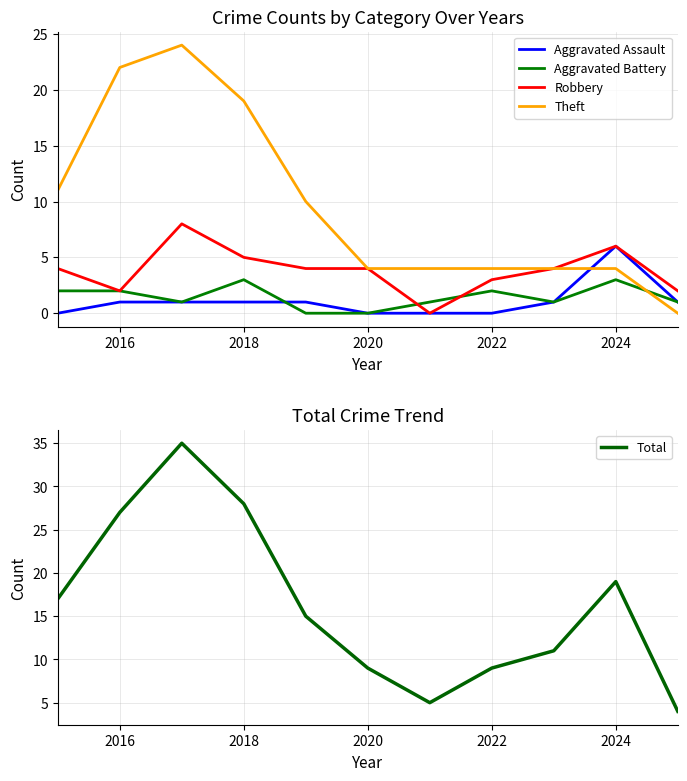

Reading left to right, list all the values displayed in this chart.

Aggravated Assault: 0	1	1	1	1	0	0	0	1	6	1
Aggravated Battery: 2	2	1	3	0	0	1	2	1	3	1
Robbery: 4	2	8	5	4	4	0	3	4	6	2
Theft: 11	22	24	19	10	4	4	4	4	4	0
Total: 17	27	35	28	15	9	5	9	11	19	4